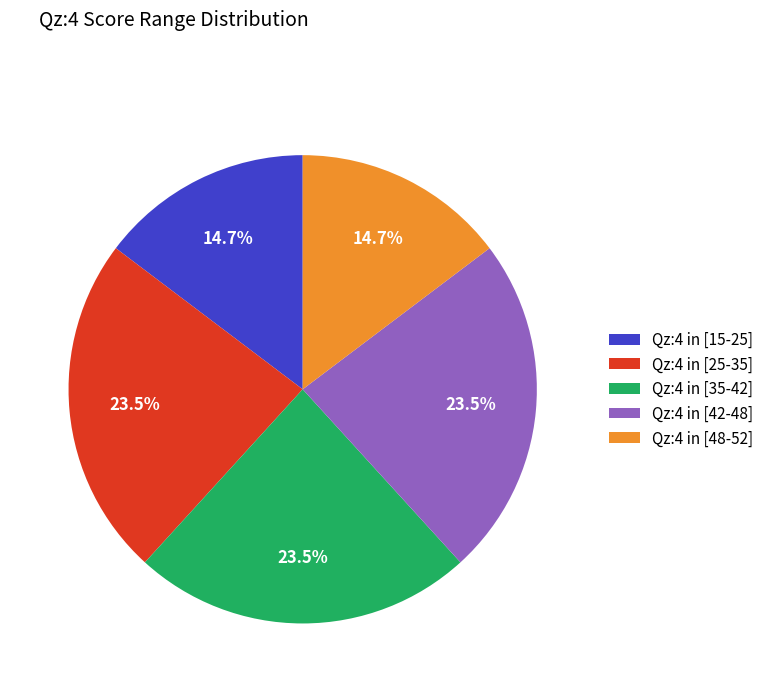

To the nearest percent, what is the difference between the largest and smallest slice percentages?

9%